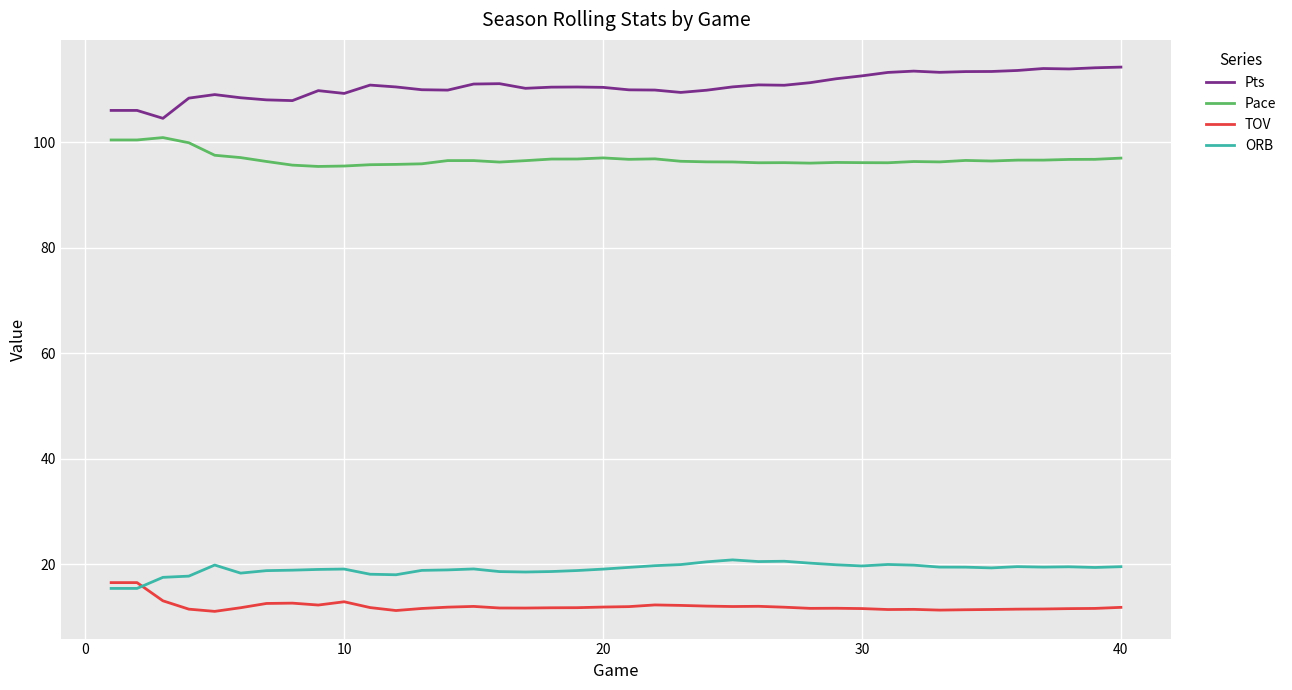

What is the difference between the maximum and minimum values in the ORB series?

5.4